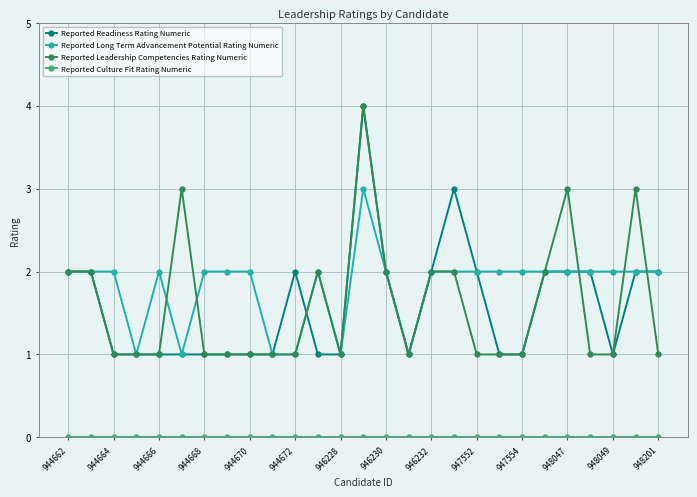

True or false: Reported Readiness Rating Numeric has more than 1 interior local peaks.

True